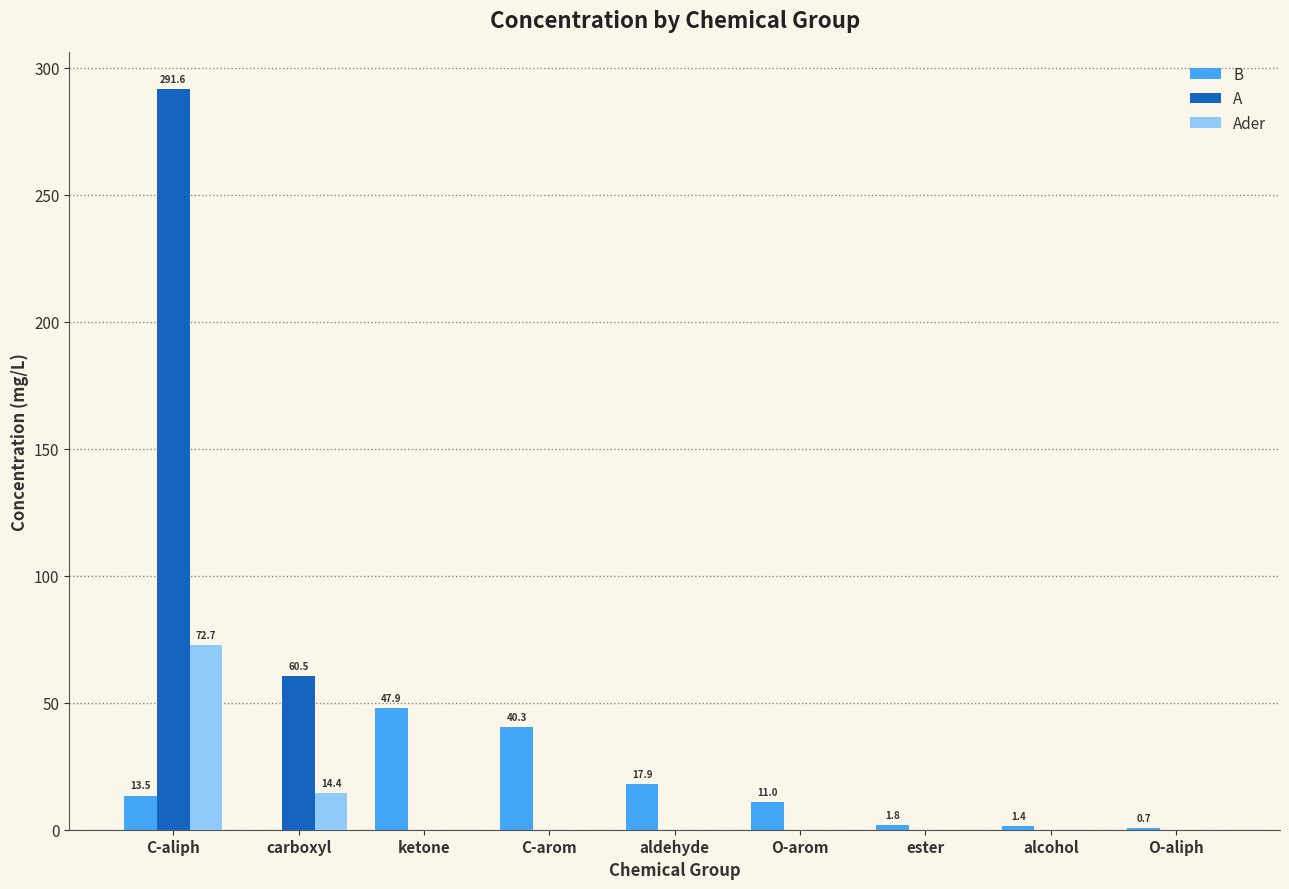

At which category is the sum across all series the highest?

C-aliph